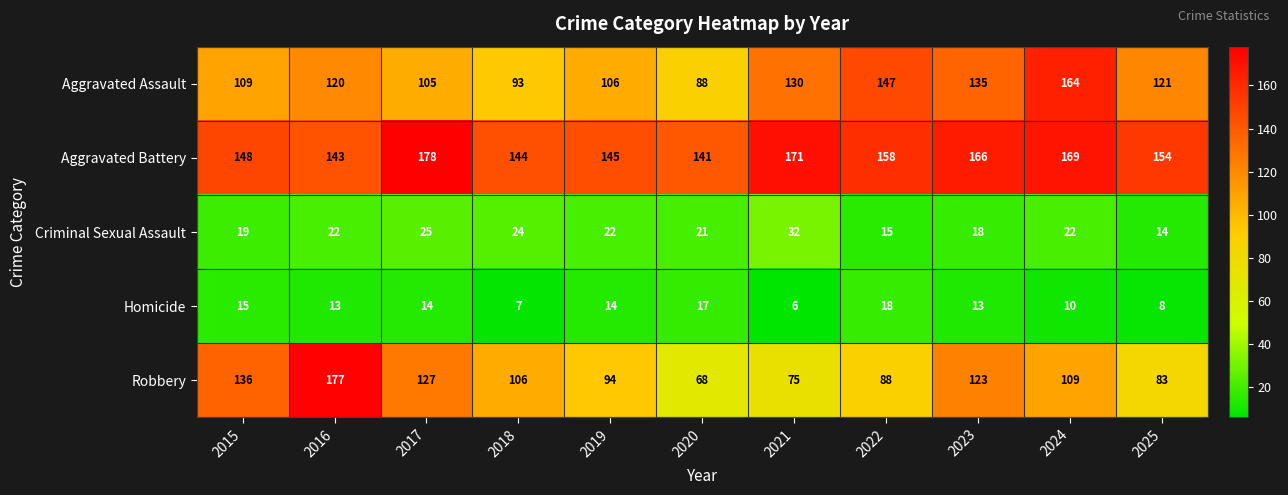

List the labels in order of Aggravated Assault value, smallest first.

2020, 2018, 2017, 2019, 2015, 2016, 2025, 2021, 2023, 2022, 2024